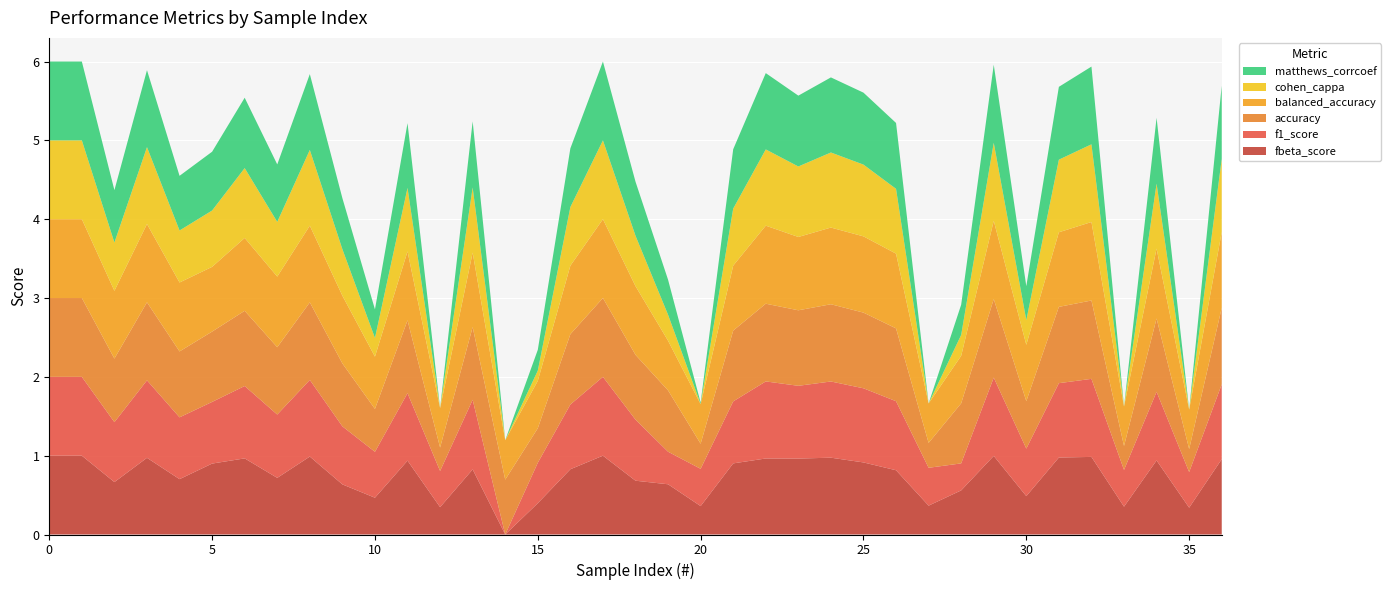

Reading left to right, extract all data points from this chart.

fbeta_score: 0=1.0	1=1.0	2=0.7	3=1.0	4=0.7	5=0.9	6=1.0	7=0.7	8=1.0	9=0.6	10=0.5	11=0.9	12=0.3	13=0.8	14=0.0	15=0.4	16=0.8	17=1.0	18=0.7	19=0.6	20=0.4	21=0.9	22=1.0	23=1.0	24=1.0	25=0.9	26=0.8	27=0.4	28=0.6	29=1.0	30=0.5	31=1.0	32=1.0	33=0.4	34=0.9	35=0.3	36=1.0
f1_score: 0=1.0	1=1.0	2=0.8	3=1.0	4=0.8	5=0.8	6=0.9	7=0.8	8=1.0	9=0.7	10=0.6	11=0.9	12=0.5	13=0.9	14=0.0	15=0.5	16=0.8	17=1.0	18=0.8	19=0.4	20=0.5	21=0.8	22=1.0	23=0.9	24=1.0	25=0.9	26=0.9	27=0.5	28=0.3	29=1.0	30=0.6	31=0.9	32=1.0	33=0.5	34=0.9	35=0.5	36=0.9
accuracy: 0=1.0	1=1.0	2=0.8	3=1.0	4=0.8	5=0.9	6=1.0	7=0.9	8=1.0	9=0.8	10=0.5	11=0.9	12=0.3	13=0.9	14=0.7	15=0.4	16=0.9	17=1.0	18=0.8	19=0.8	20=0.3	21=0.9	22=1.0	23=1.0	24=1.0	25=1.0	26=0.9	27=0.3	28=0.8	29=1.0	30=0.6	31=1.0	32=1.0	33=0.3	34=0.9	35=0.3	36=1.0
balanced_accuracy: 0=1.0	1=1.0	2=0.9	3=1.0	4=0.9	5=0.8	6=0.9	7=0.9	8=1.0	9=0.9	10=0.7	11=0.9	12=0.5	13=0.9	14=0.5	15=0.6	16=0.9	17=1.0	18=0.9	19=0.6	20=0.5	21=0.8	22=1.0	23=0.9	24=1.0	25=1.0	26=0.9	27=0.5	28=0.6	29=1.0	30=0.7	31=0.9	32=1.0	33=0.5	34=0.9	35=0.5	36=1.0
cohen_cappa: 0=1.0	1=1.0	2=0.6	3=1.0	4=0.7	5=0.7	6=0.9	7=0.7	8=1.0	9=0.6	10=0.2	11=0.8	12=0.0	13=0.8	14=0.0	15=0.1	16=0.7	17=1.0	18=0.6	19=0.3	20=0.0	21=0.7	22=1.0	23=0.9	24=1.0	25=0.9	26=0.8	27=0.0	28=0.3	29=1.0	30=0.3	31=0.9	32=1.0	33=0.0	34=0.8	35=0.0	36=0.9
matthews_corrcoef: 0=1.0	1=1.0	2=0.7	3=1.0	4=0.7	5=0.7	6=0.9	7=0.7	8=1.0	9=0.6	10=0.4	11=0.8	12=0.0	13=0.8	14=0.0	15=0.3	16=0.7	17=1.0	18=0.7	19=0.4	20=0.0	21=0.8	22=1.0	23=0.9	24=1.0	25=0.9	26=0.8	27=0.0	28=0.4	29=1.0	30=0.4	31=0.9	32=1.0	33=0.0	34=0.8	35=0.0	36=0.9